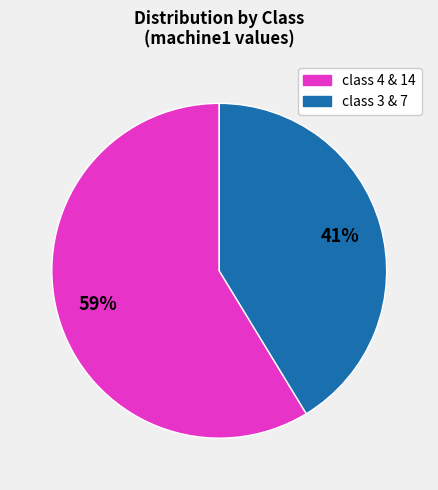

True or false: class 3 & 7 accounts for 41% of the total.

True